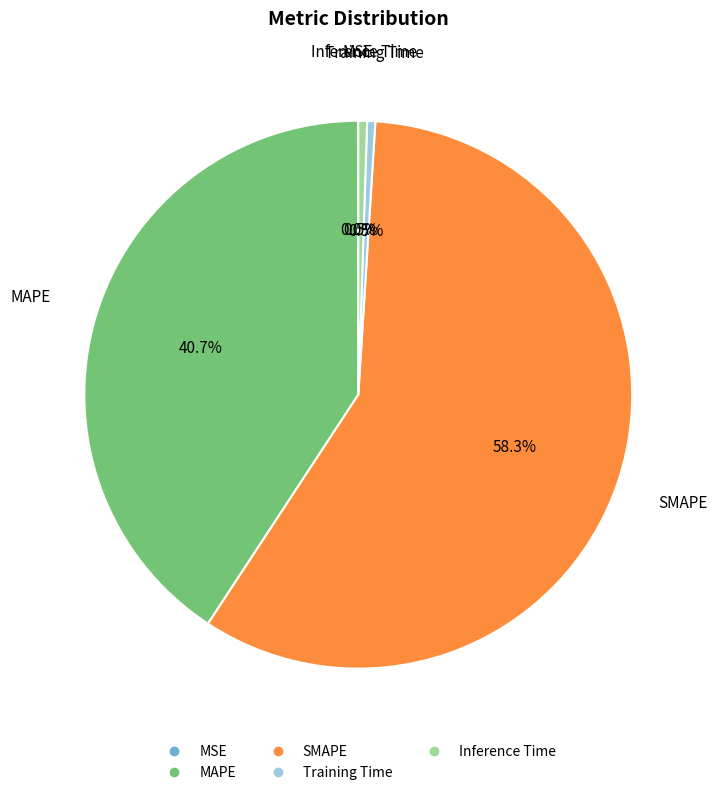

Does Inference Time account for over 50% of the chart?

No